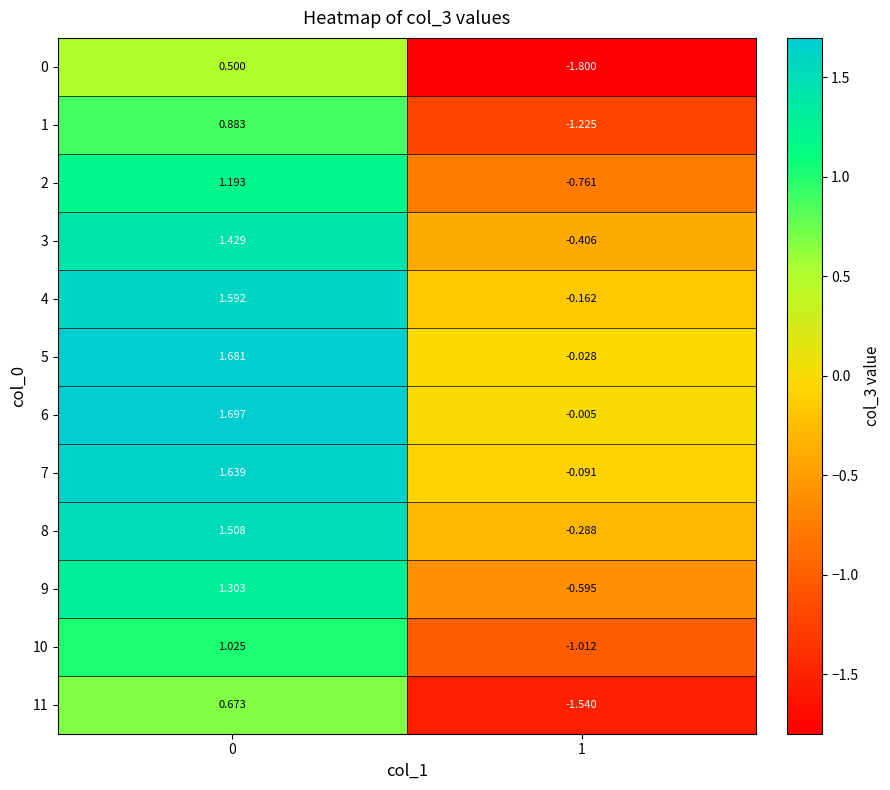

Is the value of 0 at 0 greater than the value of 11 at 1?

Yes